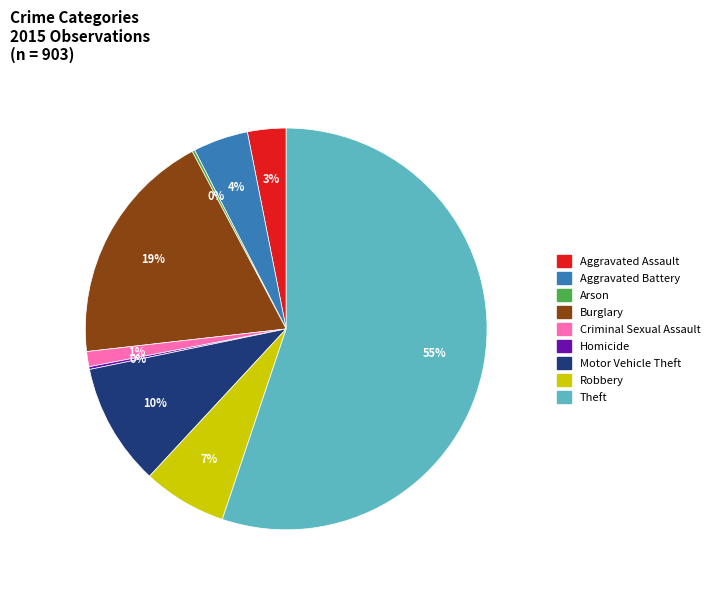

To the nearest percent, what percentage of the pie is Aggravated Assault?

3%